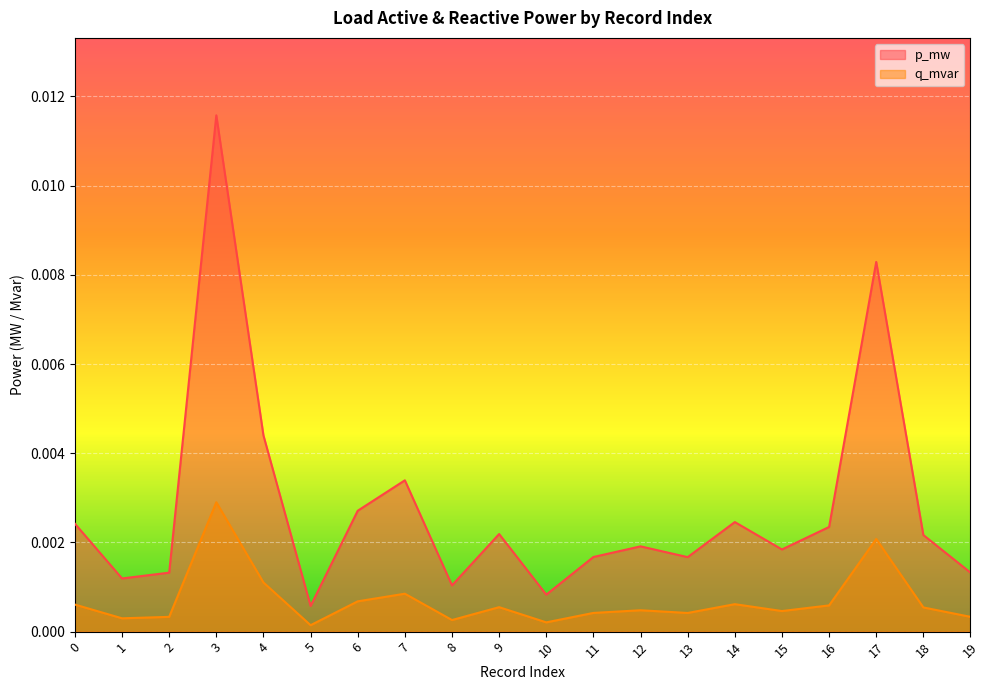

What is the sum of all p_mw values?

0.1